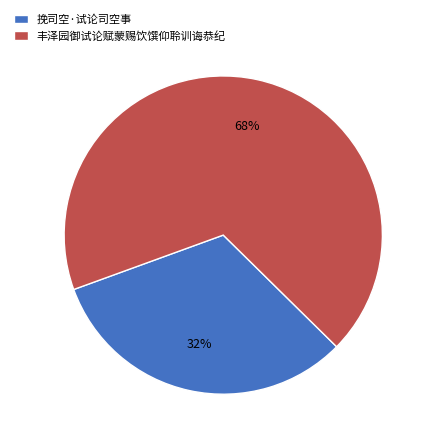

The 丰泽园御试论赋蒙赐饮馔仰聆训诲恭纪 slice represents 68% of the pie. True or false?

True